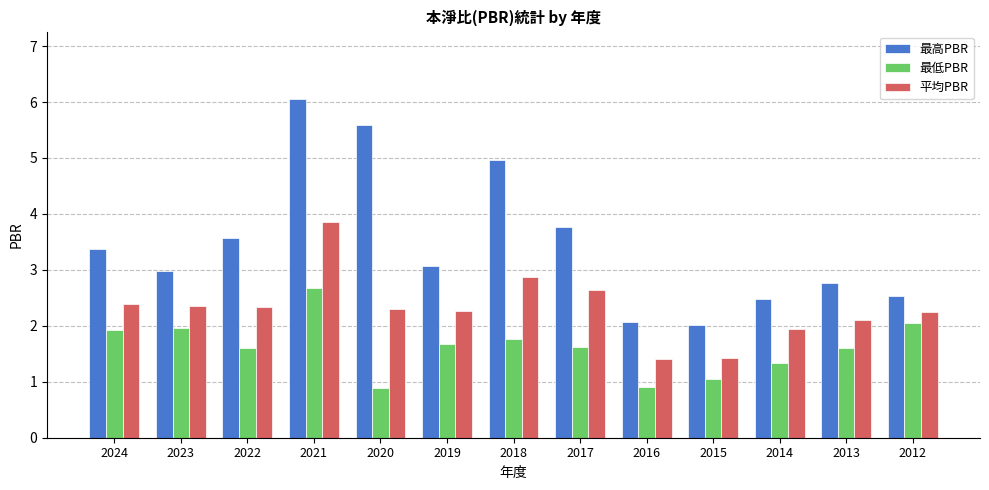

Are the bars grouped side by side (vs. stacked)?

Yes